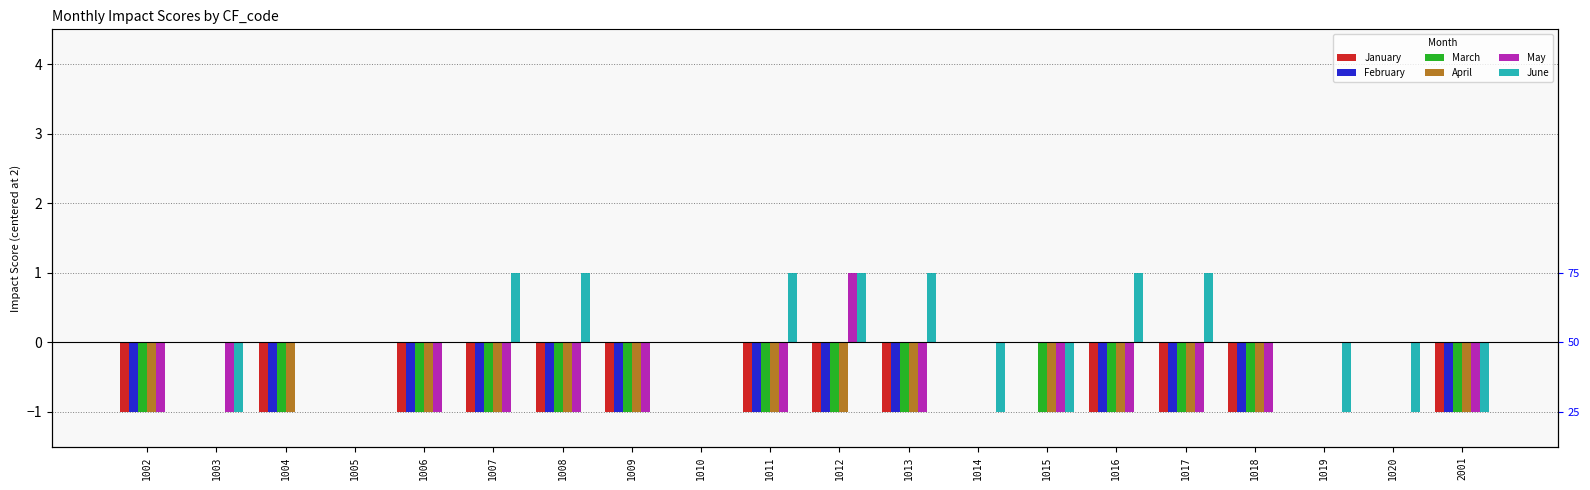

Reading left to right, what are all the values shown in this chart?

January: 1002=-1	1003=0	1004=-1	1005=0	1006=-1	1007=-1	1008=-1	1009=-1	1010=0	1011=-1	1012=-1	1013=-1	1014=0	1015=0	1016=-1	1017=-1	1018=-1	1019=0	1020=0	2001=-1
February: 1002=-1	1003=0	1004=-1	1005=0	1006=-1	1007=-1	1008=-1	1009=-1	1010=0	1011=-1	1012=-1	1013=-1	1014=0	1015=0	1016=-1	1017=-1	1018=-1	1019=0	1020=0	2001=-1
March: 1002=-1	1003=0	1004=-1	1005=0	1006=-1	1007=-1	1008=-1	1009=-1	1010=0	1011=-1	1012=-1	1013=-1	1014=0	1015=-1	1016=-1	1017=-1	1018=-1	1019=0	1020=0	2001=-1
April: 1002=-1	1003=0	1004=-1	1005=0	1006=-1	1007=-1	1008=-1	1009=-1	1010=0	1011=-1	1012=-1	1013=-1	1014=0	1015=-1	1016=-1	1017=-1	1018=-1	1019=0	1020=0	2001=-1
May: 1002=-1	1003=-1	1004=0	1005=0	1006=-1	1007=-1	1008=-1	1009=-1	1010=0	1011=-1	1012=1	1013=-1	1014=0	1015=-1	1016=-1	1017=-1	1018=-1	1019=0	1020=0	2001=-1
June: 1002=0	1003=-1	1004=0	1005=0	1006=0	1007=1	1008=1	1009=0	1010=0	1011=1	1012=1	1013=1	1014=-1	1015=-1	1016=1	1017=1	1018=0	1019=-1	1020=-1	2001=-1